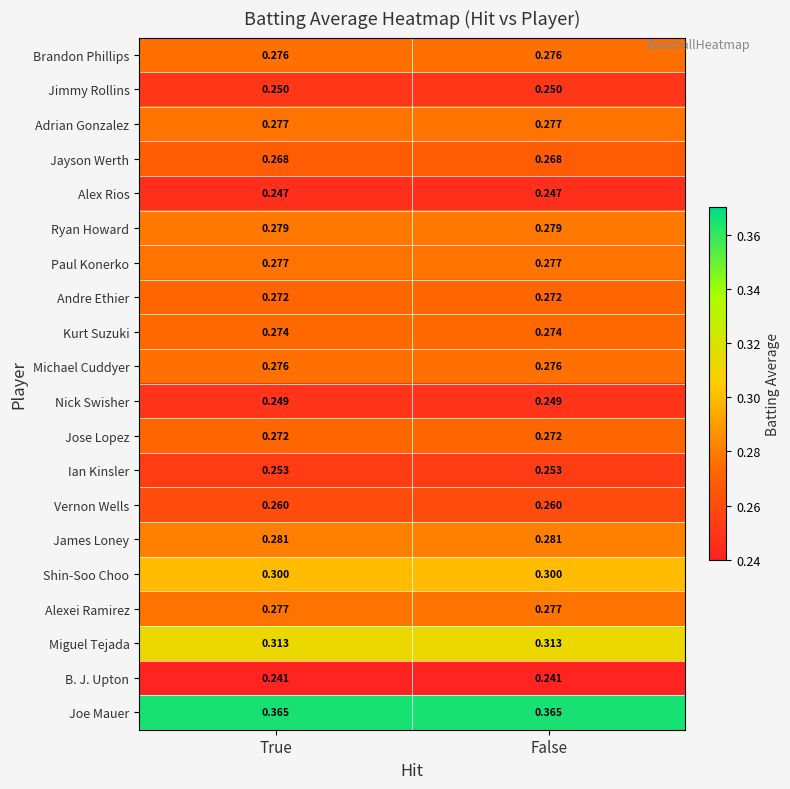

Is the value of Paul Konerko at True greater than the value of Ryan Howard at False?

No